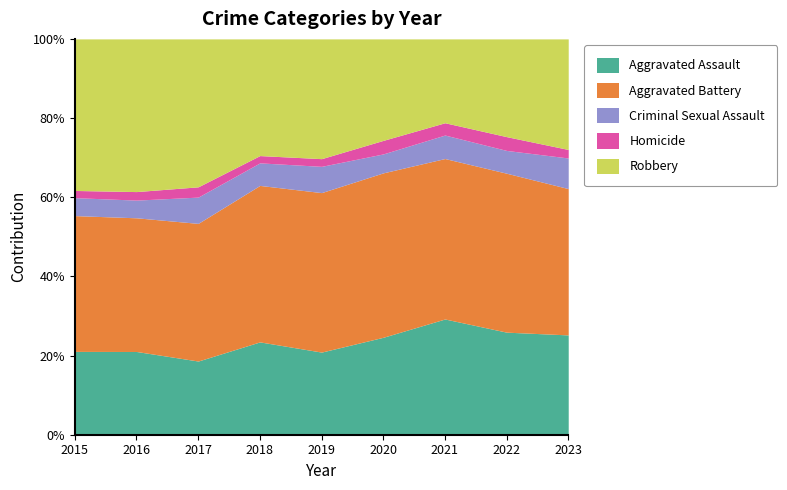

Reading right to left, list all the values displayed in this chart.

Aggravated Assault: 2023=176	2022=171	2021=207	2020=144	2019=129	2018=140	2017=129	2016=127	2015=116
Aggravated Battery: 2023=258	2022=265	2021=287	2020=243	2019=249	2018=236	2017=241	2016=204	2015=189
Criminal Sexual Assault: 2023=54	2022=38	2021=42	2020=28	2019=41	2018=34	2017=46	2016=27	2015=25
Homicide: 2023=15	2022=23	2021=22	2020=20	2019=12	2018=11	2017=18	2016=13	2015=10
Robbery: 2023=195	2022=163	2021=150	2020=150	2019=187	2018=176	2017=259	2016=233	2015=211